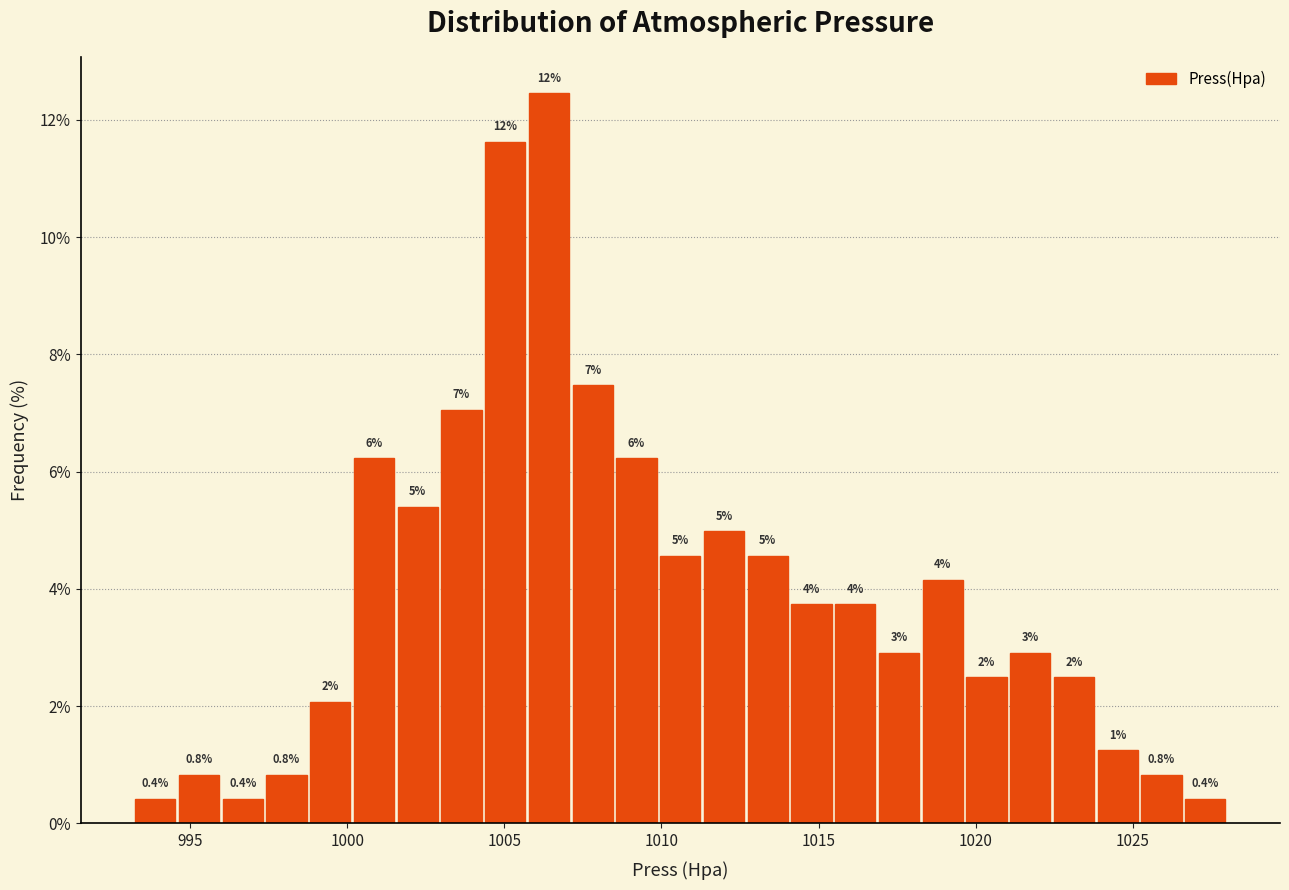

Read against the x-axis, roughly where is the centre of the tallest bar?

1006.5